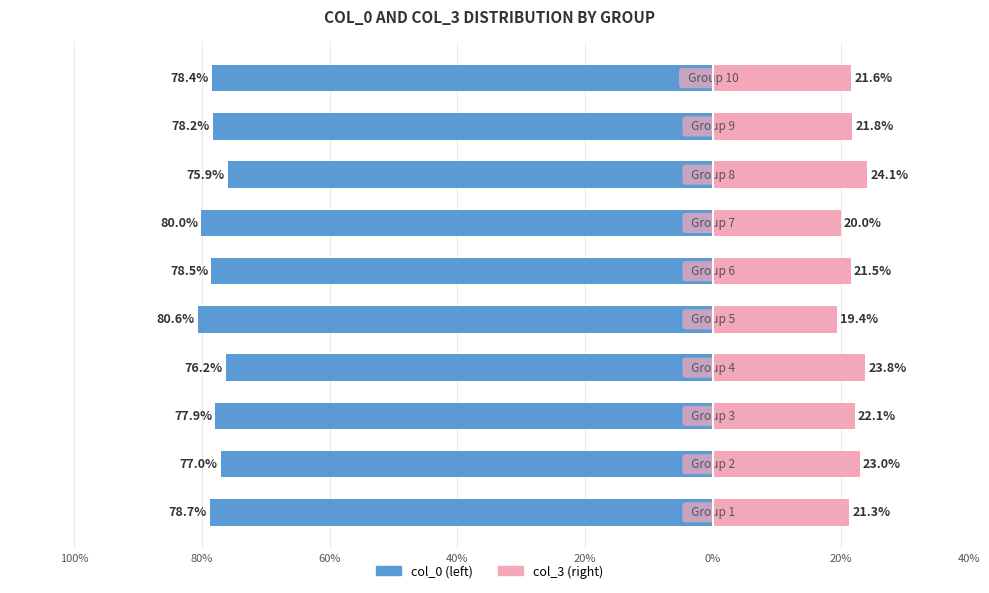

How many values in the col_0 series are below -78?

6